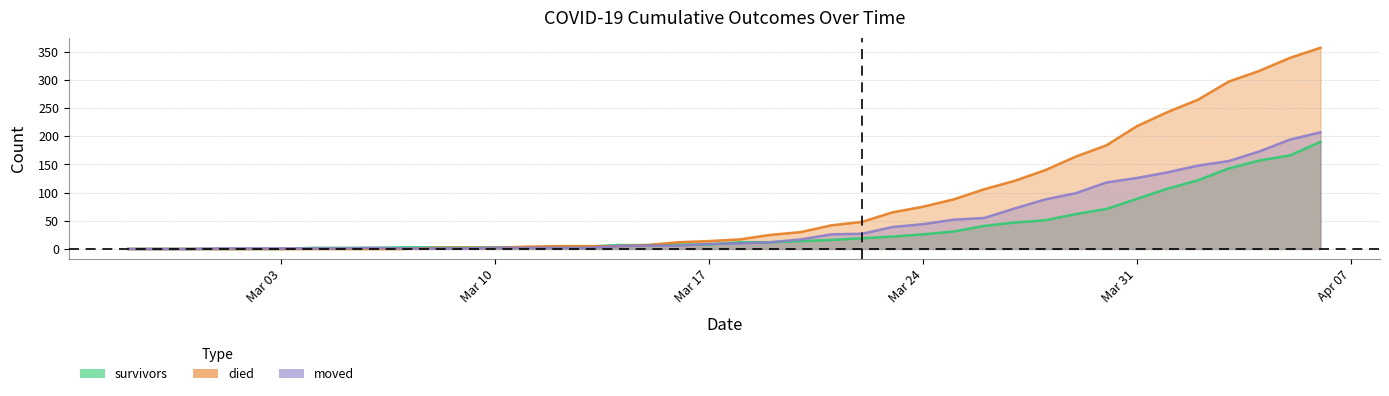

Where do moved and died first cross each other?

2020-03-07 and 2020-03-08